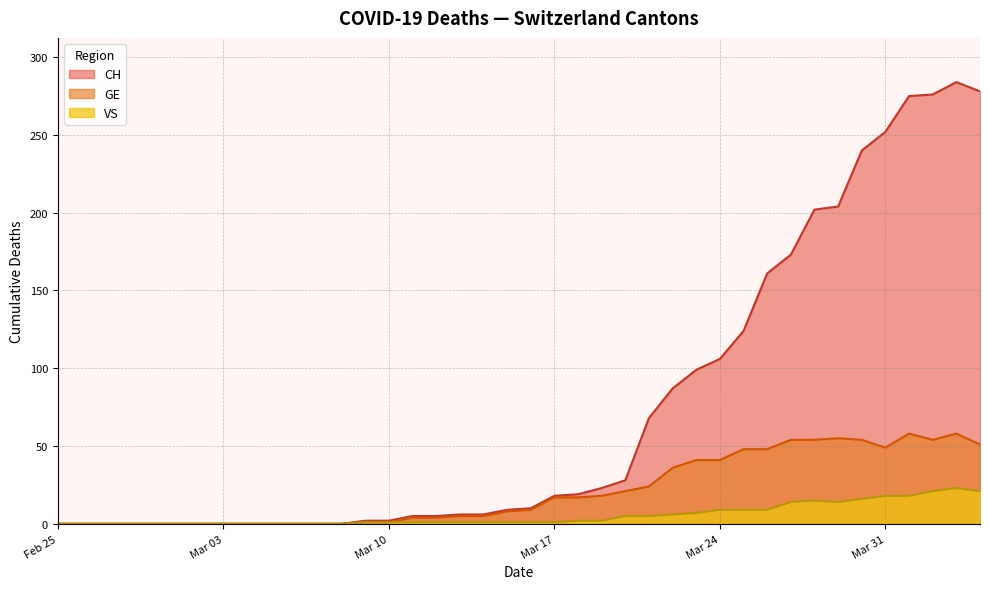

Does the chart have visible grid lines?

Yes